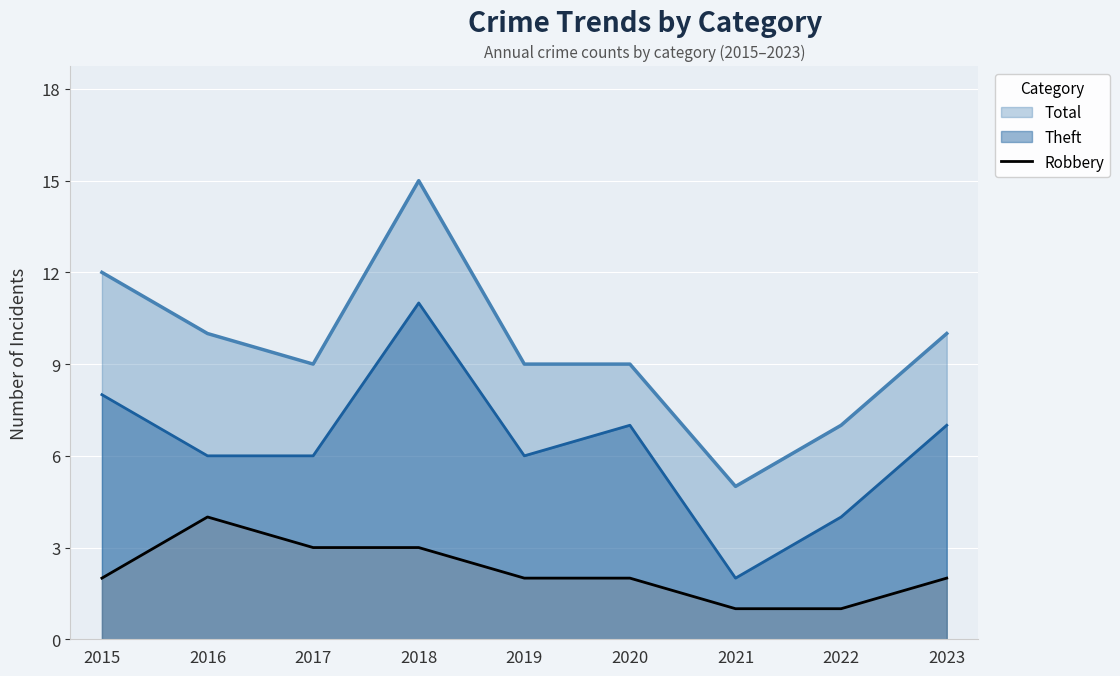

What value does the Theft series have at 2019?

6